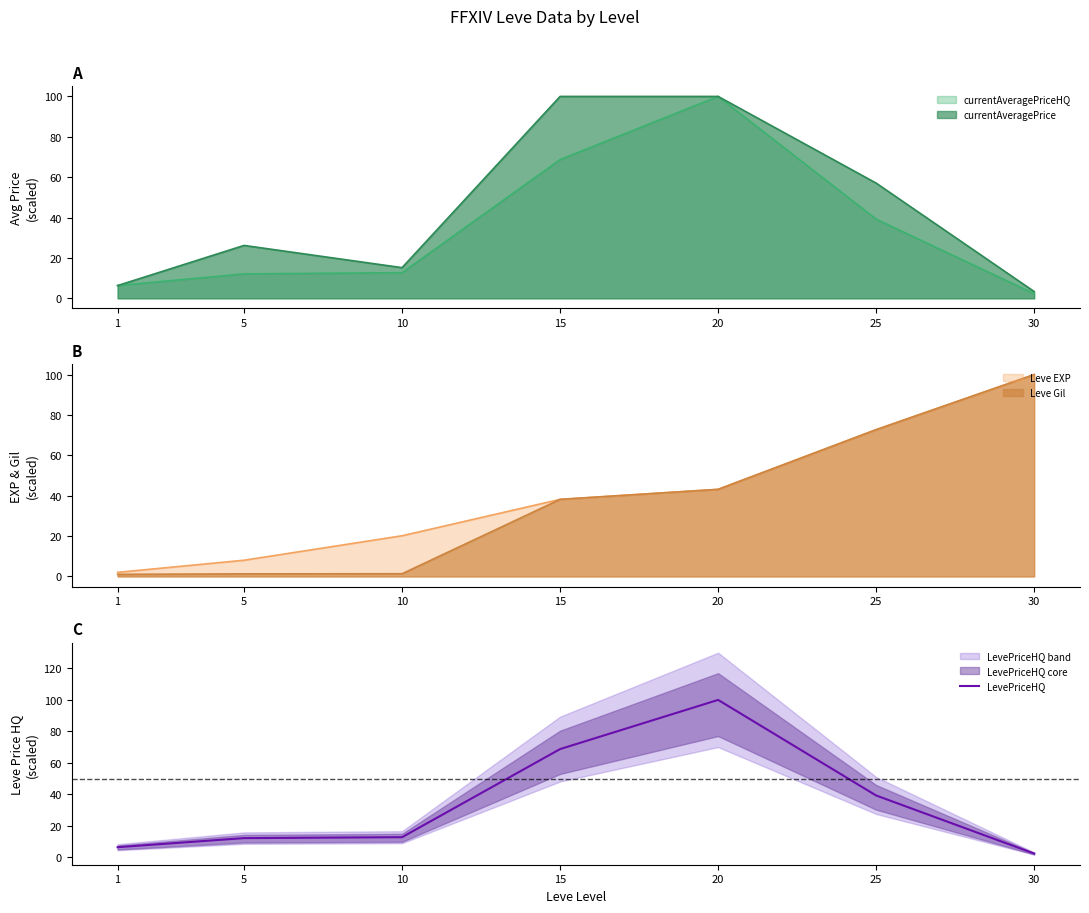

Between 5 and 1, which is larger?

5